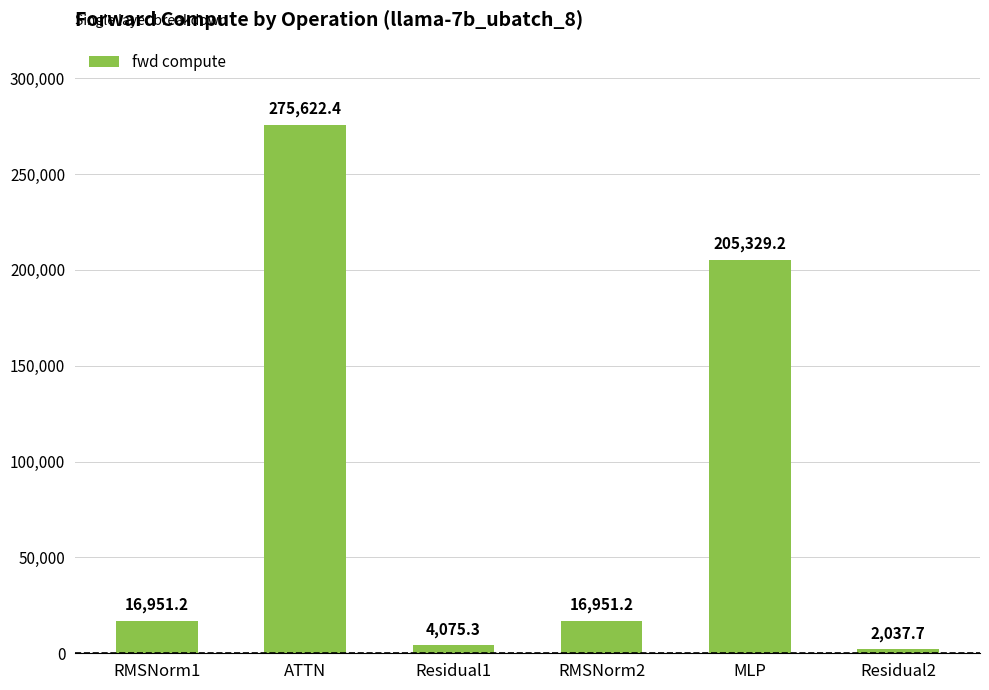

What is the label of the 1st bar from the left?

RMSNorm1